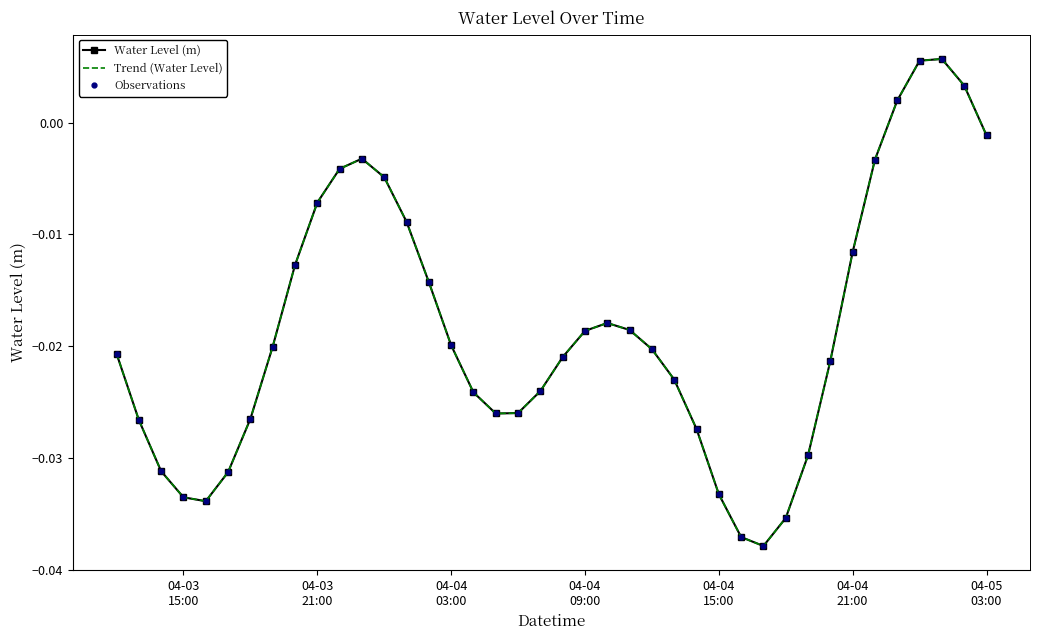

How many positive values does the Water Level (m) series have?

4